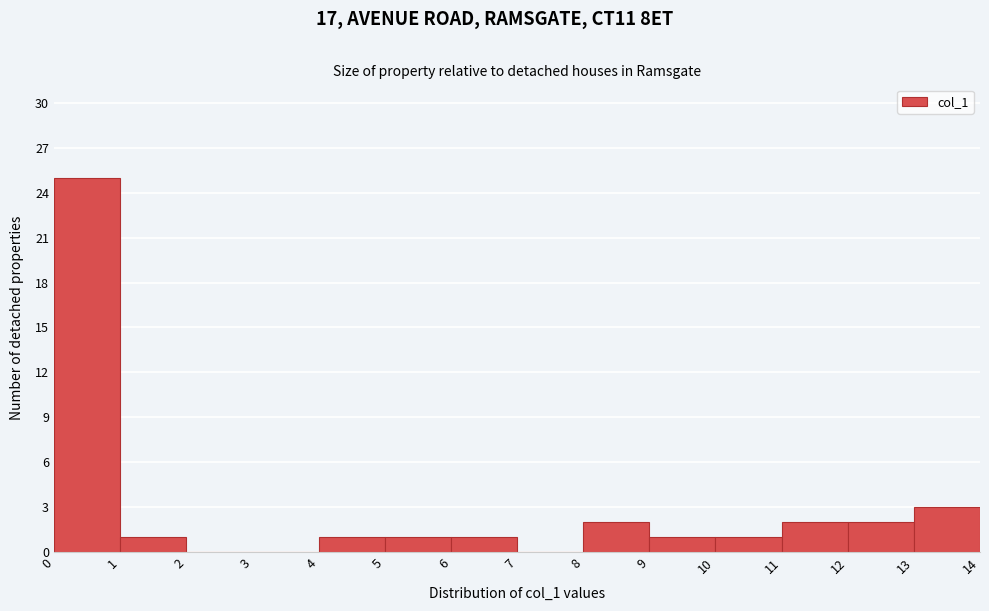

What is the height of the bar covering 4 to 5 on the x-axis? The values are not printed on the chart, so give them approximately, as read against the axis.

1